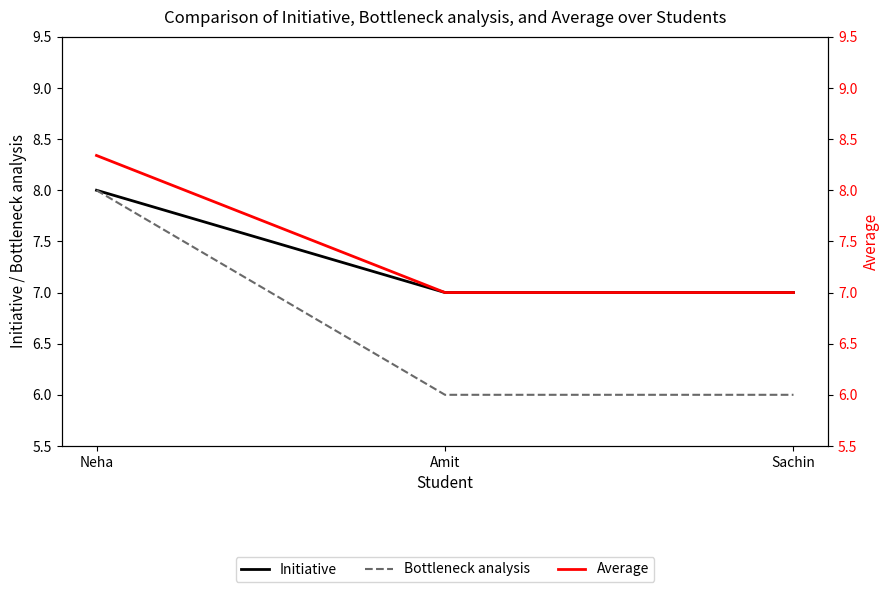

True or false: Initiative has a value of 7.0 at Sachin.

True